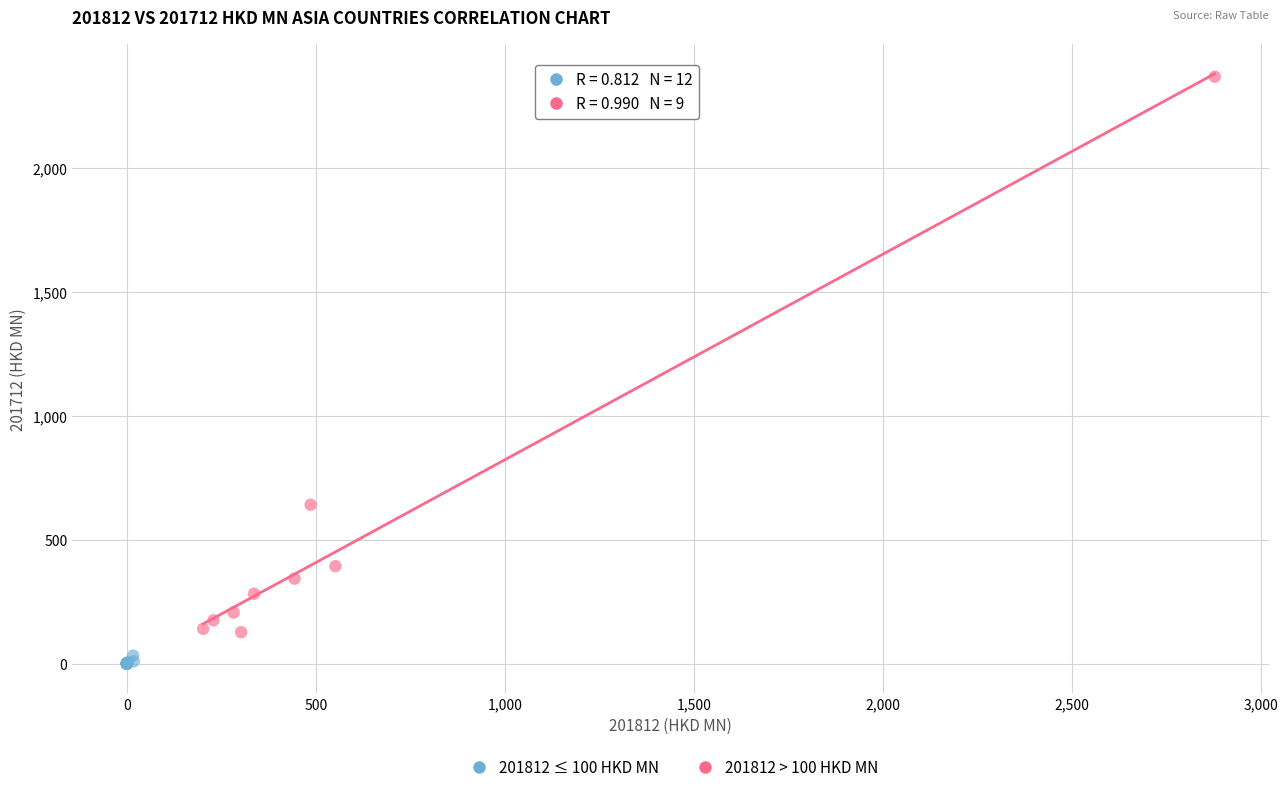

Which series has the largest Y range (max minus min)?

201812 > 100 HKD MN